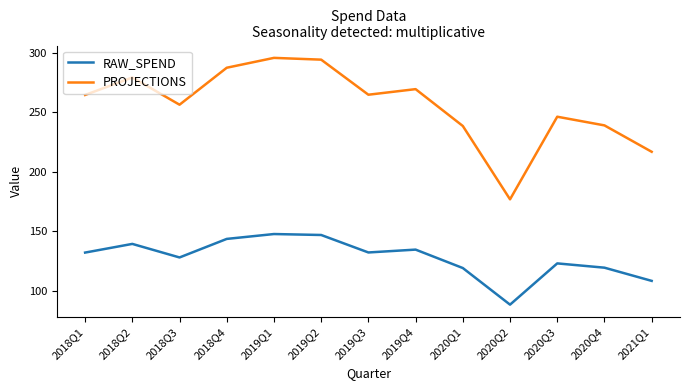

Which category has the lowest value across all series?

2020Q2